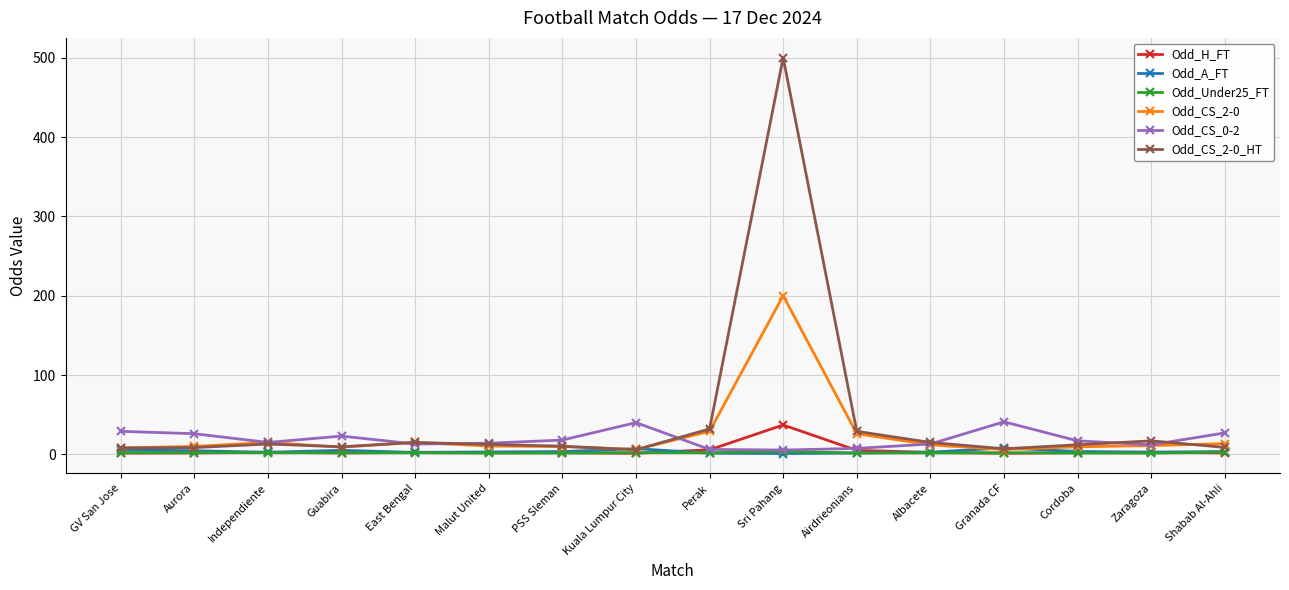

Is it true that Odd_CS_0-2 equals 41.0 at Granada CF?

True